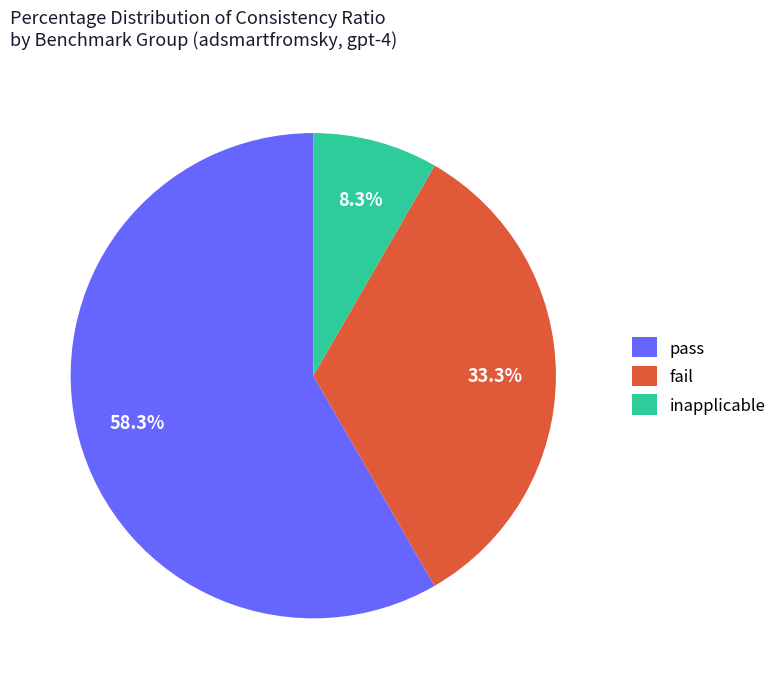

How many slices are in this pie chart?

3